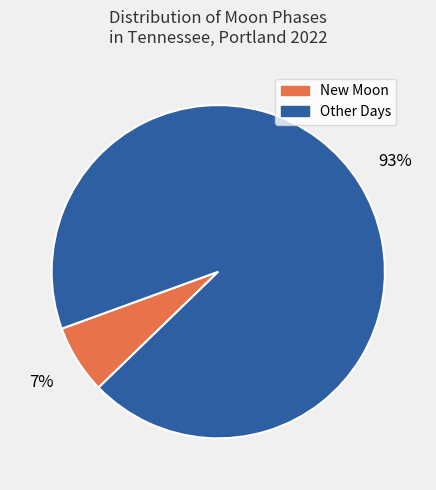

True or false: Other accounts for 10% of the total.

False